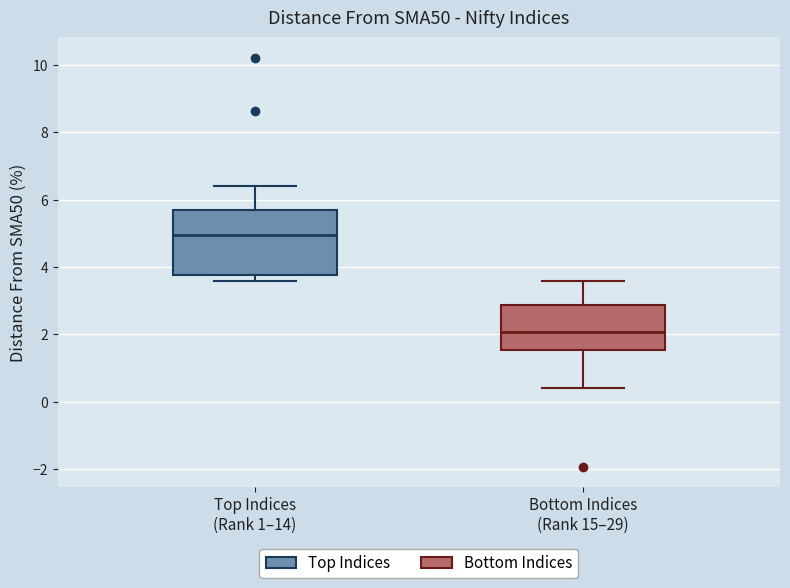

Reading left to right, read every box against the y-axis: the position of its median line, the range the box covers, and the ends of its whiskers. The values are not printed on the chart, so give them approximately, as read against the axis.

Top Indices (Rank 1–14): median 5.0, box 3.8 to 5.6, whiskers 3.6 to 6.4
Bottom Indices (Rank 15–29): median 2.0, box 1.6 to 2.8, whiskers 0.4 to 3.6